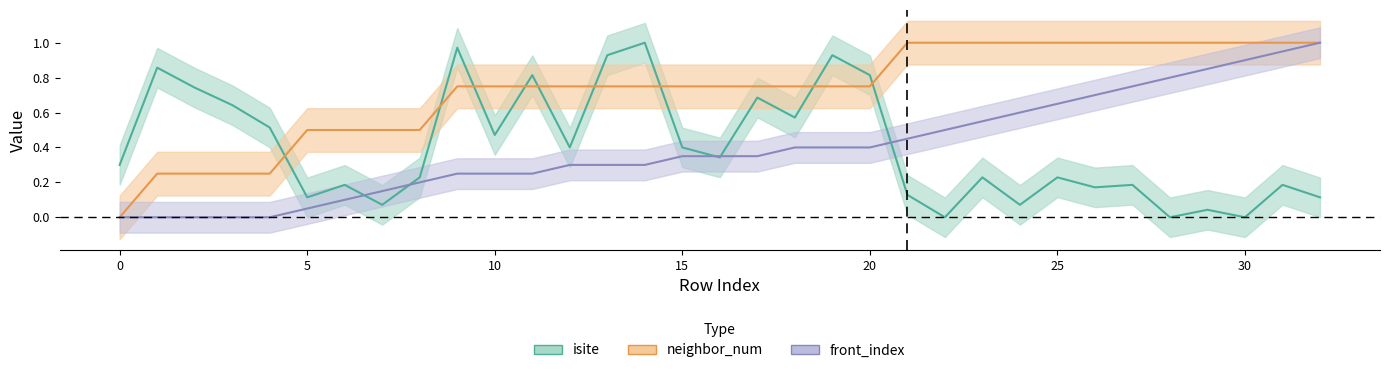

How many positive values does the neighbor_num series have?

32